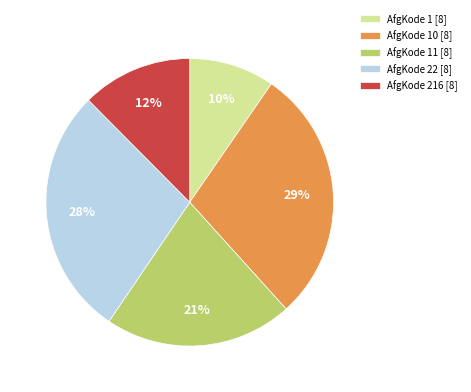

Is it true that AfgKode 11 [8] is 21% of the pie?

True